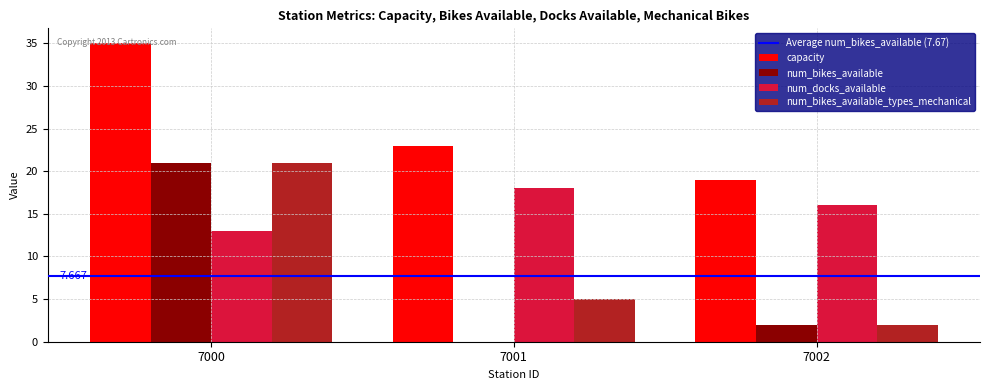

Reading left to right, extract all data points from this chart.

capacity: 7000=35	7001=23	7002=19
num_bikes_available: 7000=21	7001=0	7002=2
num_docks_available: 7000=13	7001=18	7002=16
num_bikes_available_types_mechanical: 7000=21	7001=5	7002=2